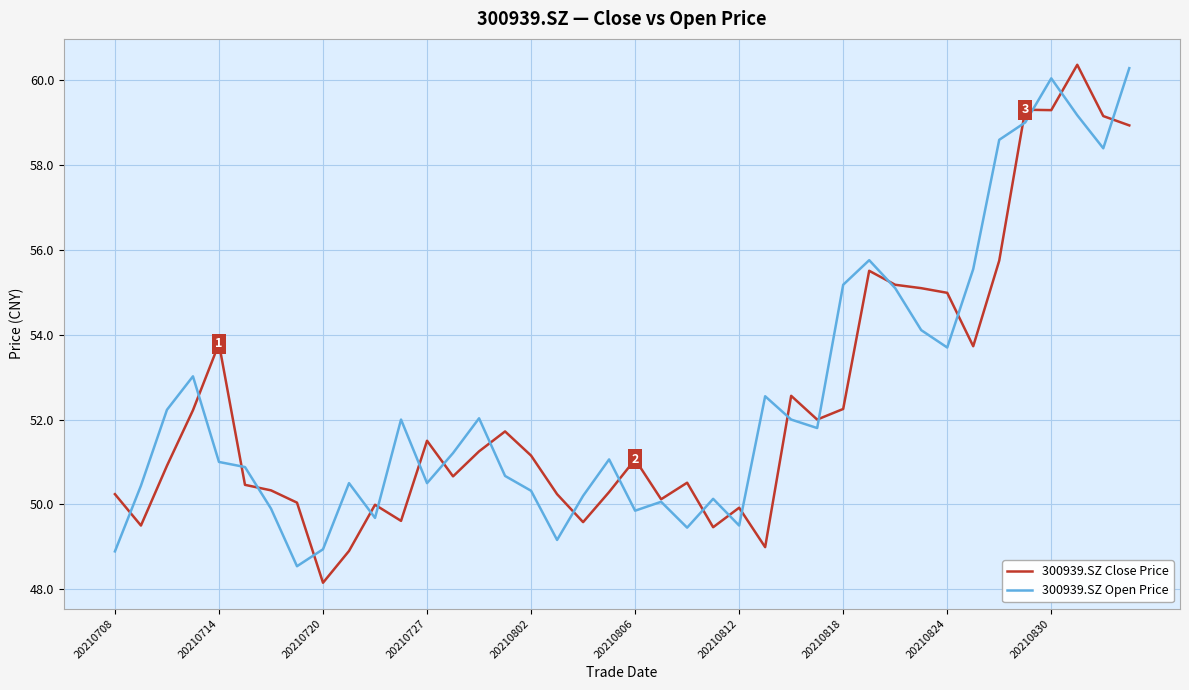

What is the maximum value shown in the chart?

60.4